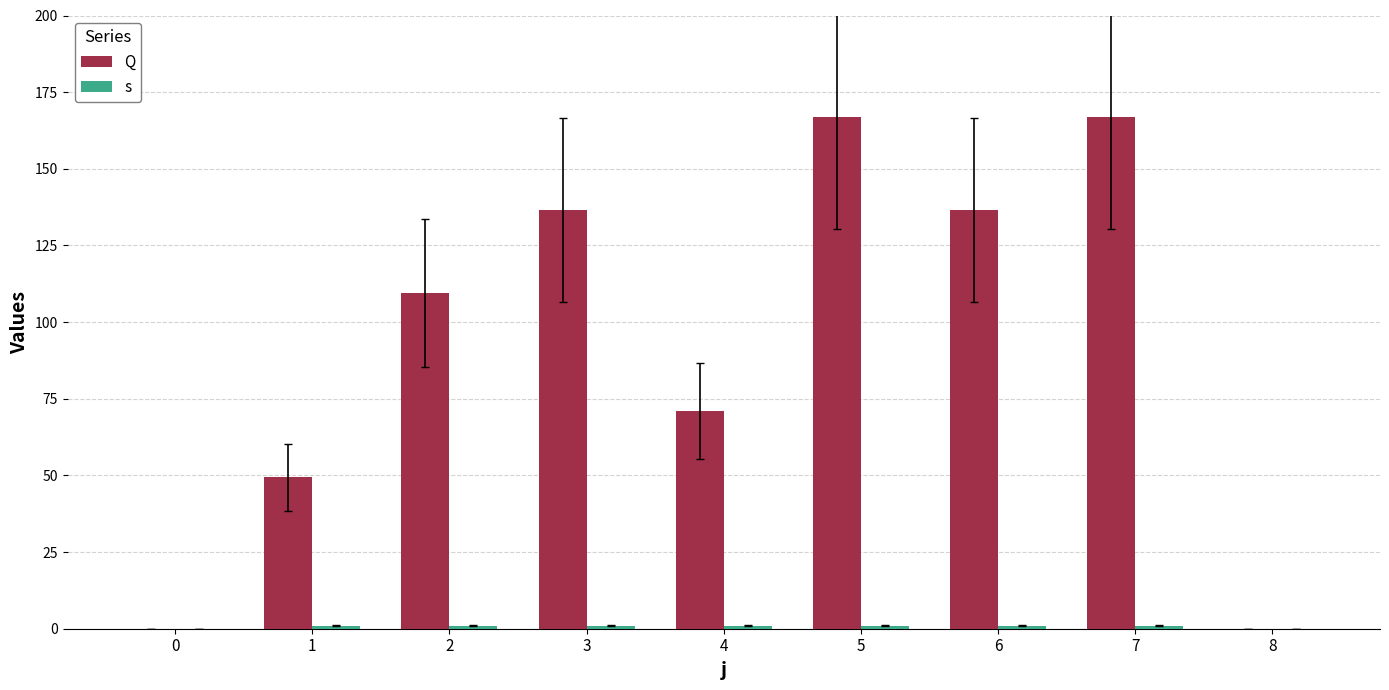

Which series has the widest spread of values?

Q